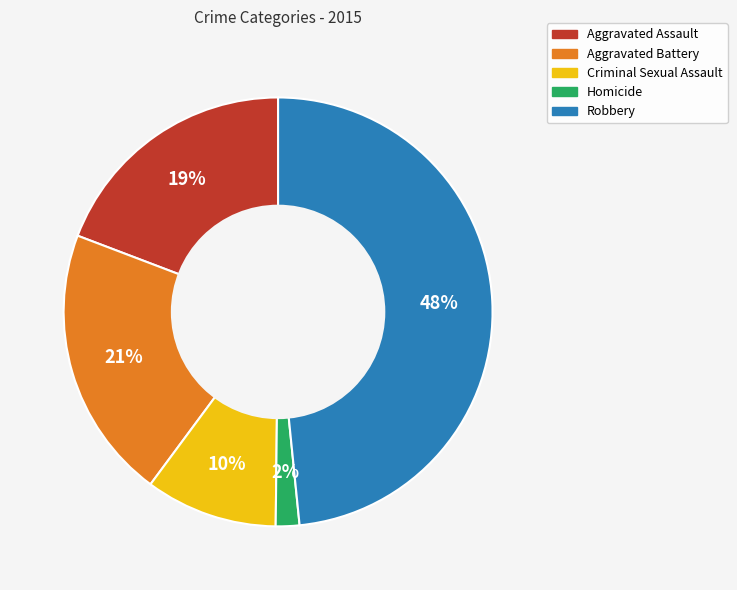

How many segments does this pie chart have?

5